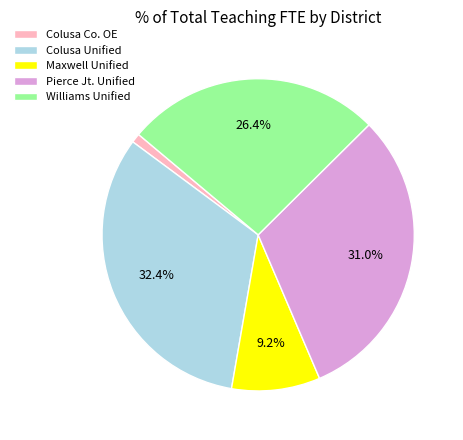

Is Colusa Unified the majority of the pie?

No